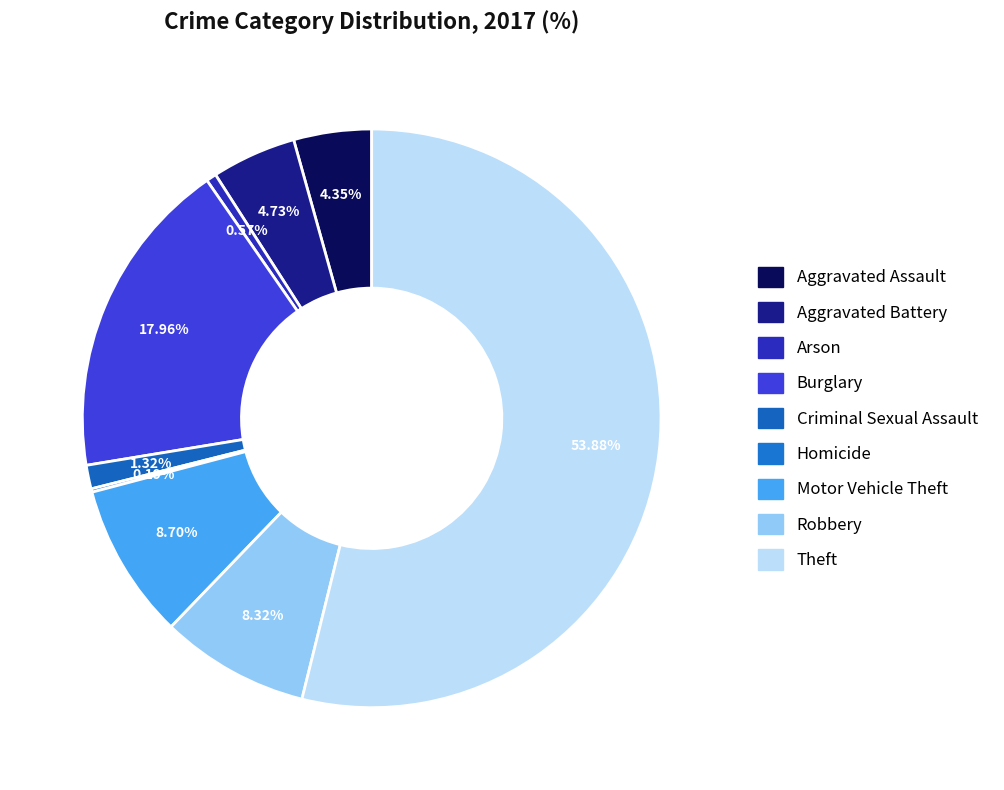

Does Theft represent more than half of the total?

Yes